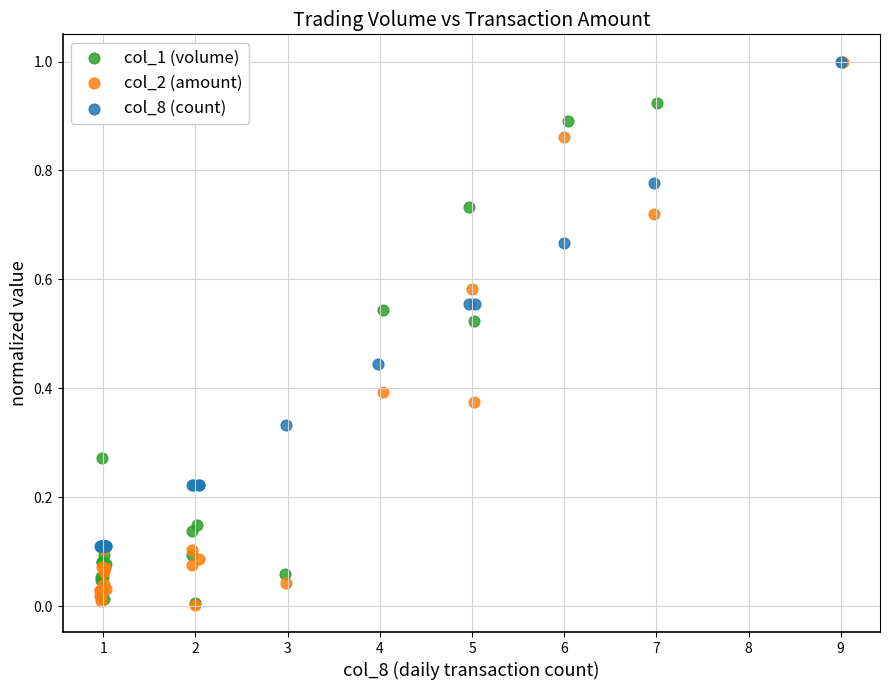

Which series has the largest Y range (max minus min)?

col_2 (amount)